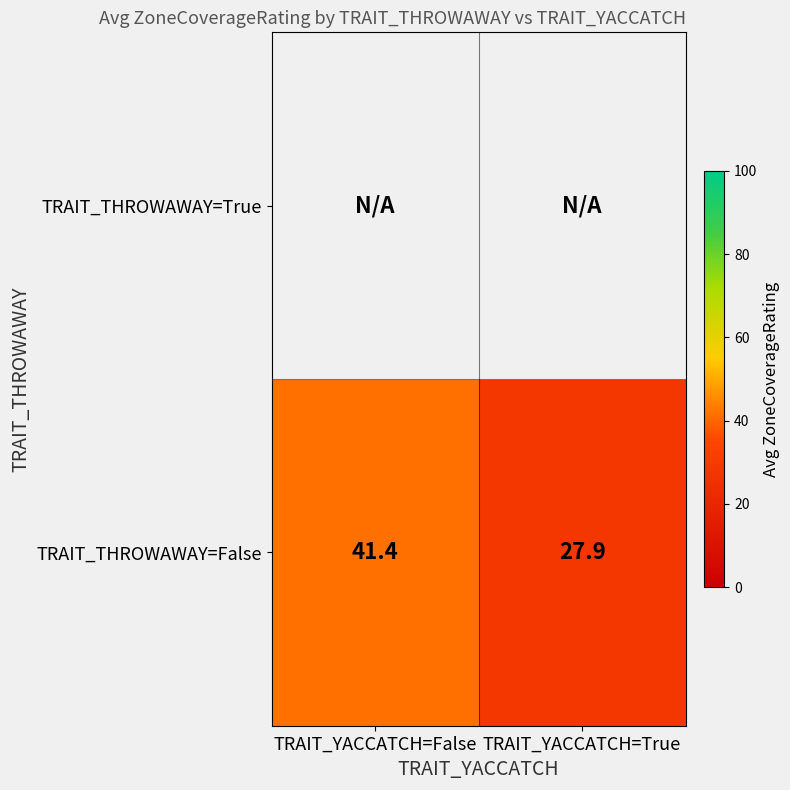

What is the approximate value of TRAIT_THROWAWAY=False at TRAIT_YACCATCH=False?

41.4